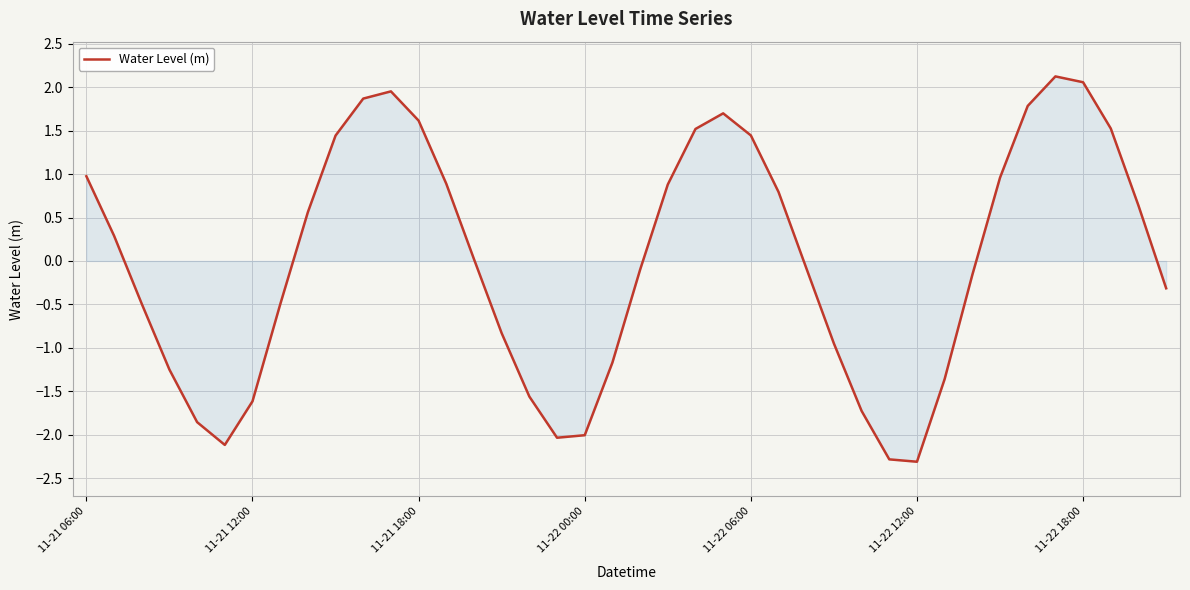

True or false: there are more than 2 points higher than both neighbors.

True